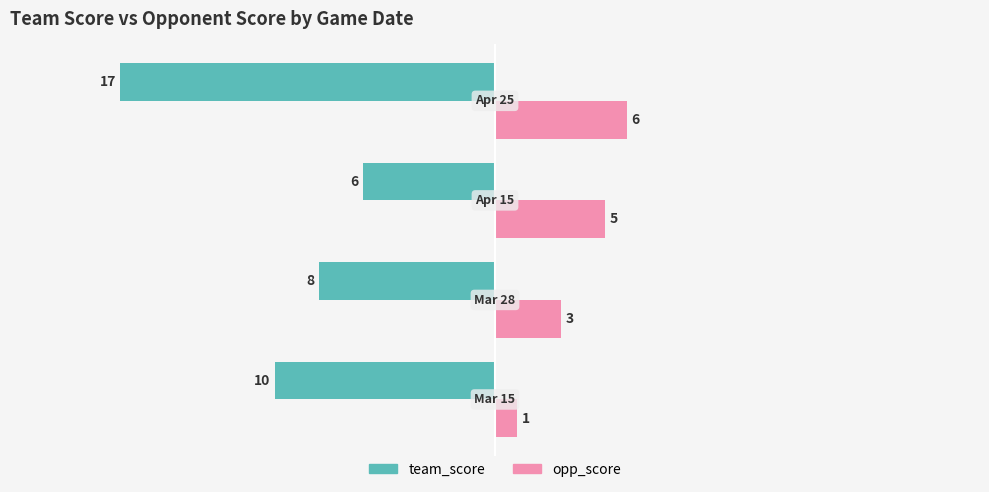

Rank the series by their maximum value, from lowest to highest.

team_score, opp_score